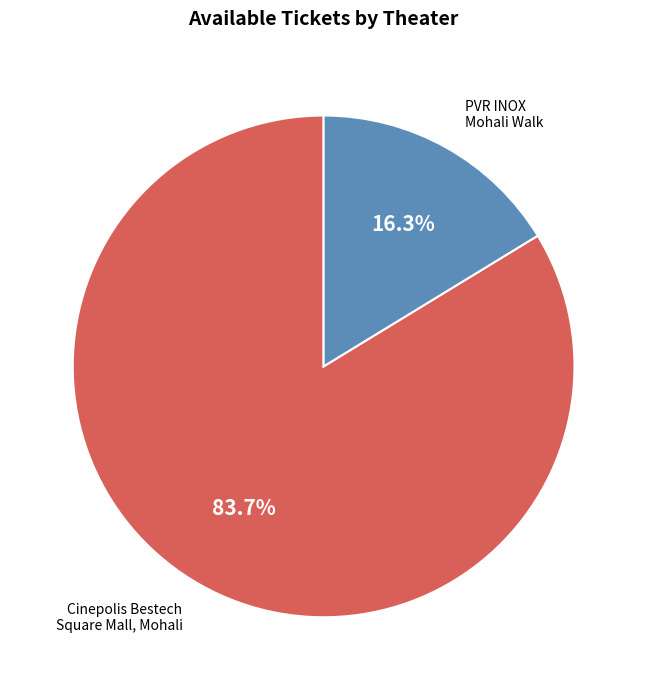

Is there any slice that represents more than half of the pie?

Yes